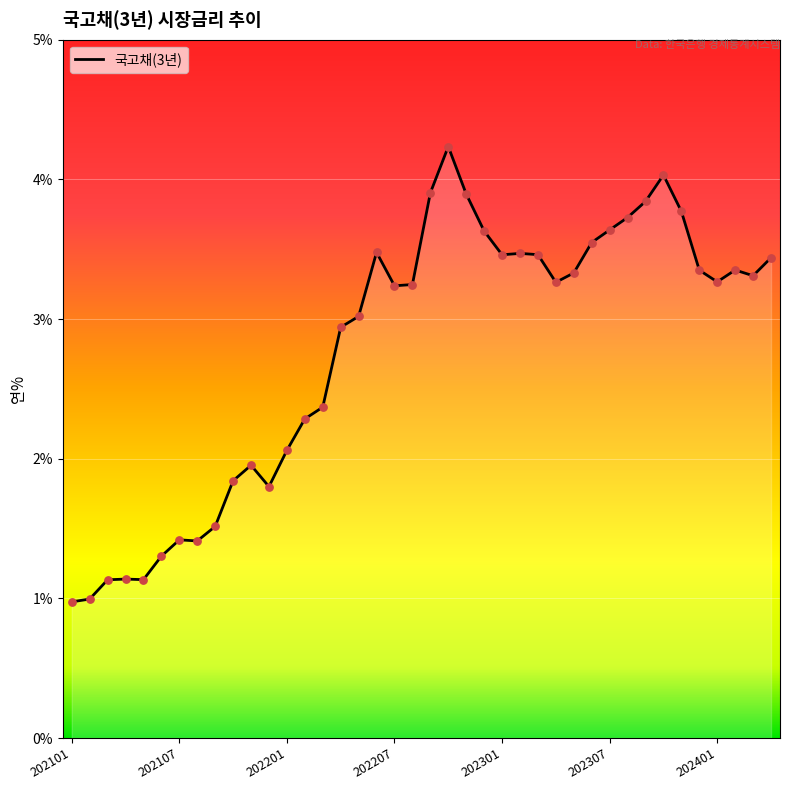

What is the minimum value shown in the chart?

1.0